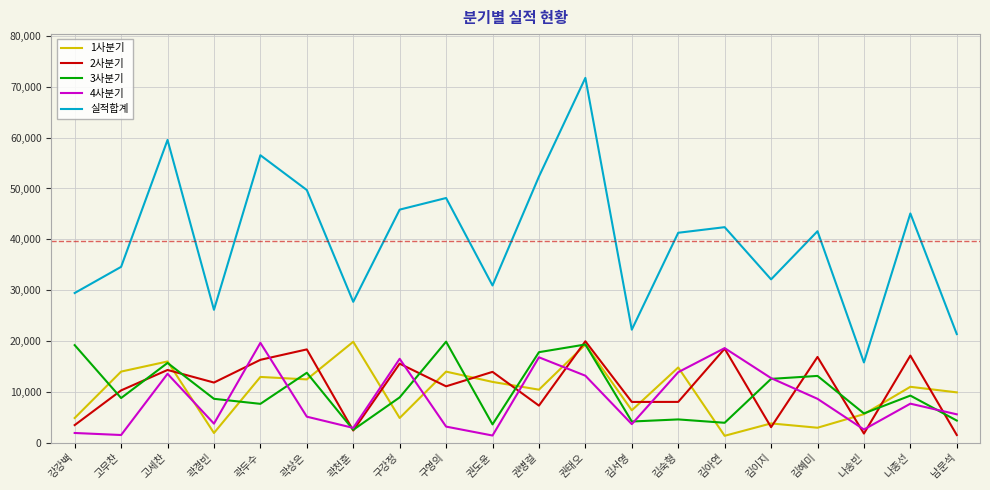

True or false: 실적합계 has more than 2 points higher than both neighbors.

True